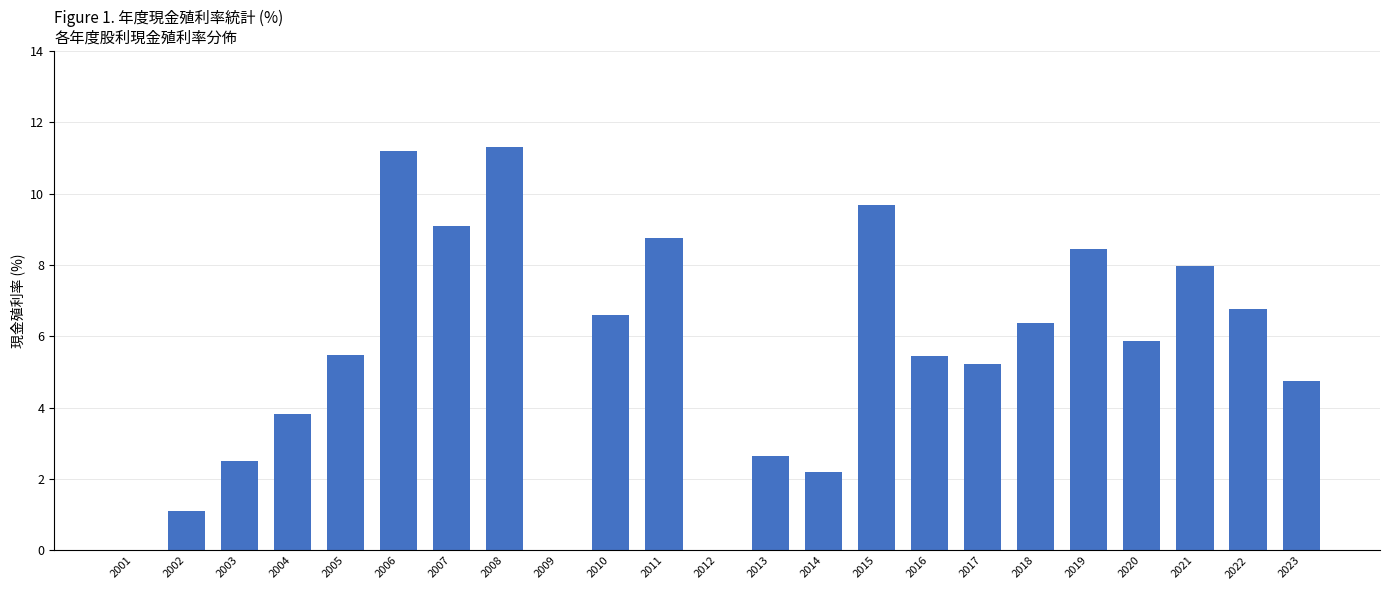

Where does the data first go above 5?

2005